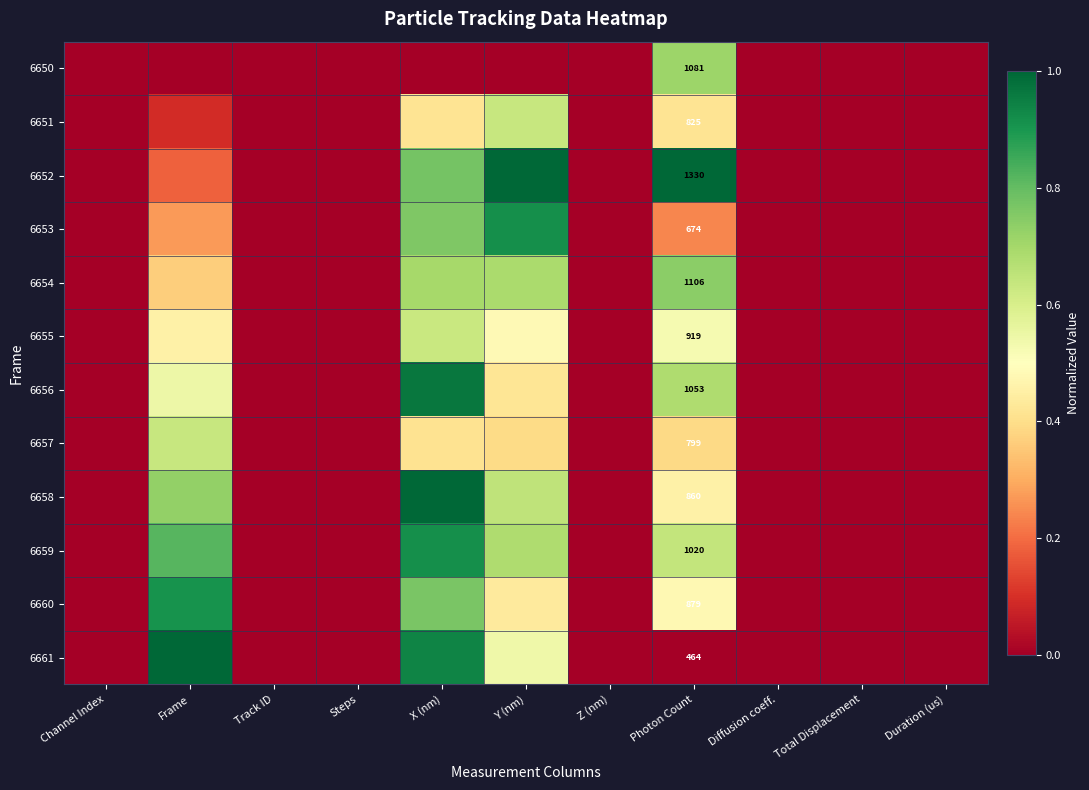

Is it true that 6657 equals 0.0 at Channel Index?

True